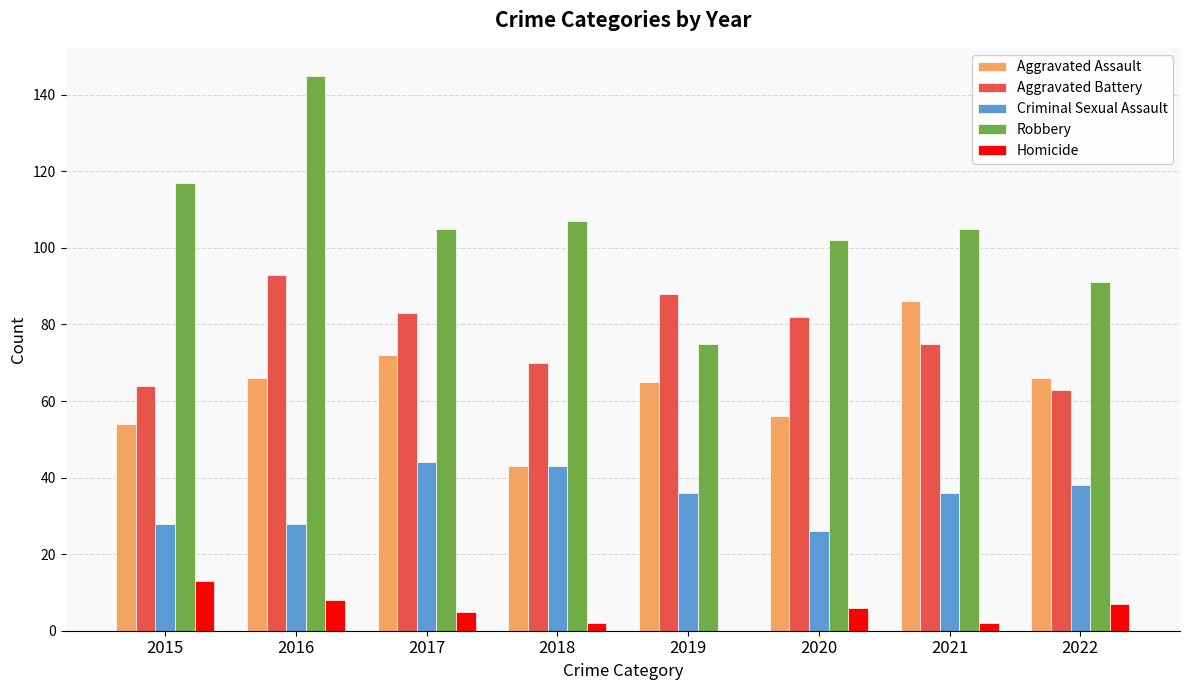

Which series changed the most between 2016 and 2020?

Robbery